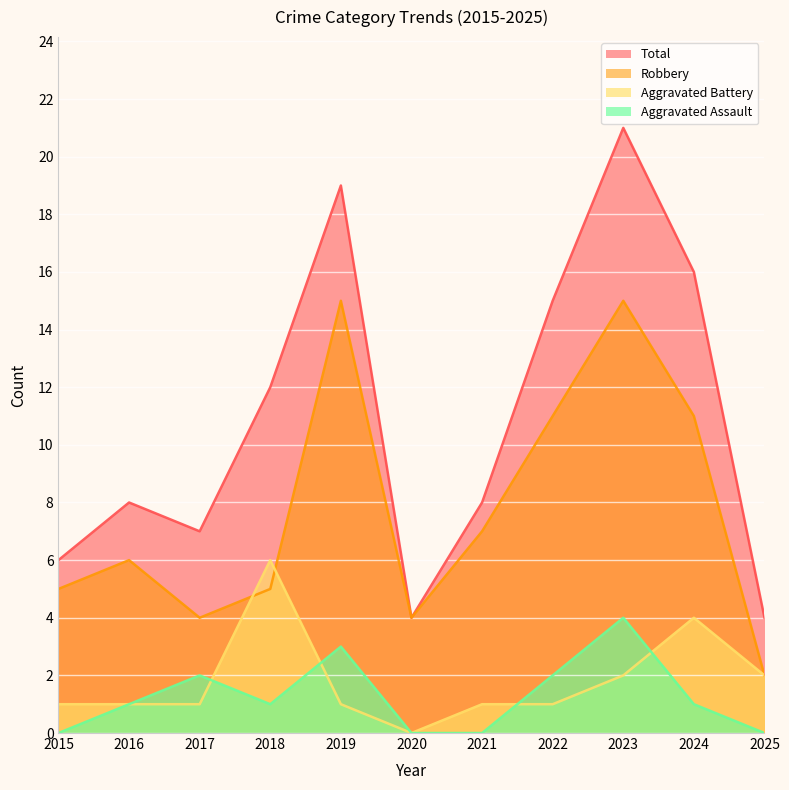

Does the chart display data point markers on the line(s)?

No